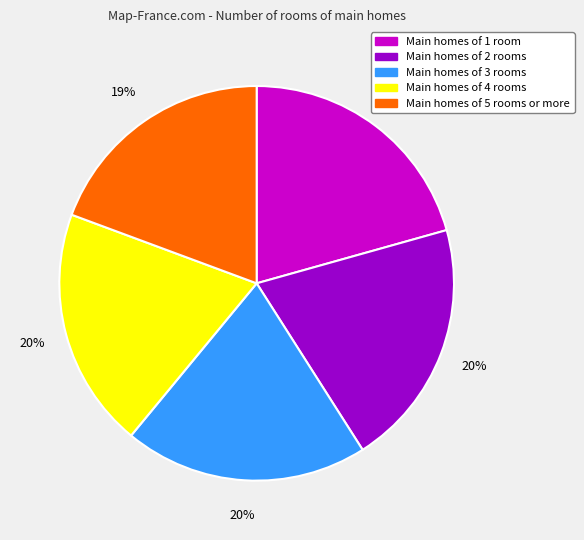

Is there any slice that represents more than half of the pie?

No